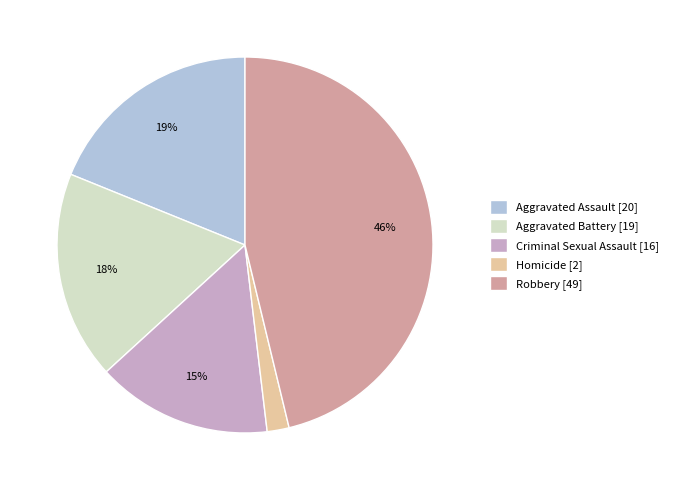

What percentage is the Aggravated Assault slice, to the nearest percent?

19%